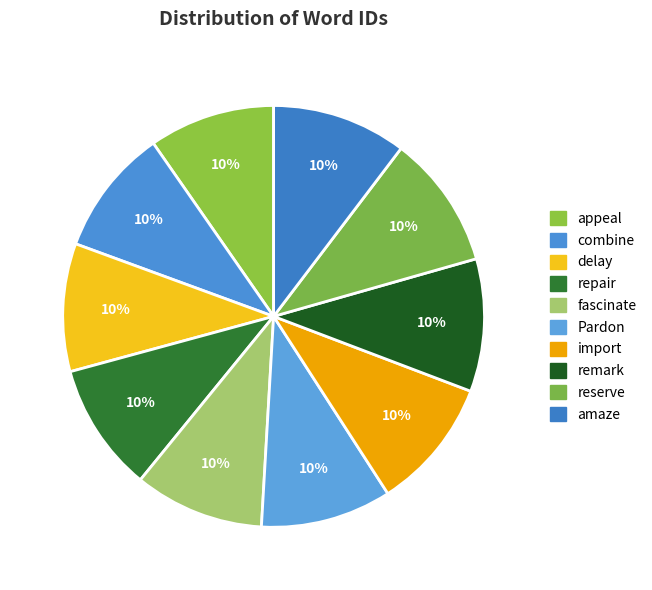

The remark slice represents 10% of the pie. True or false?

True